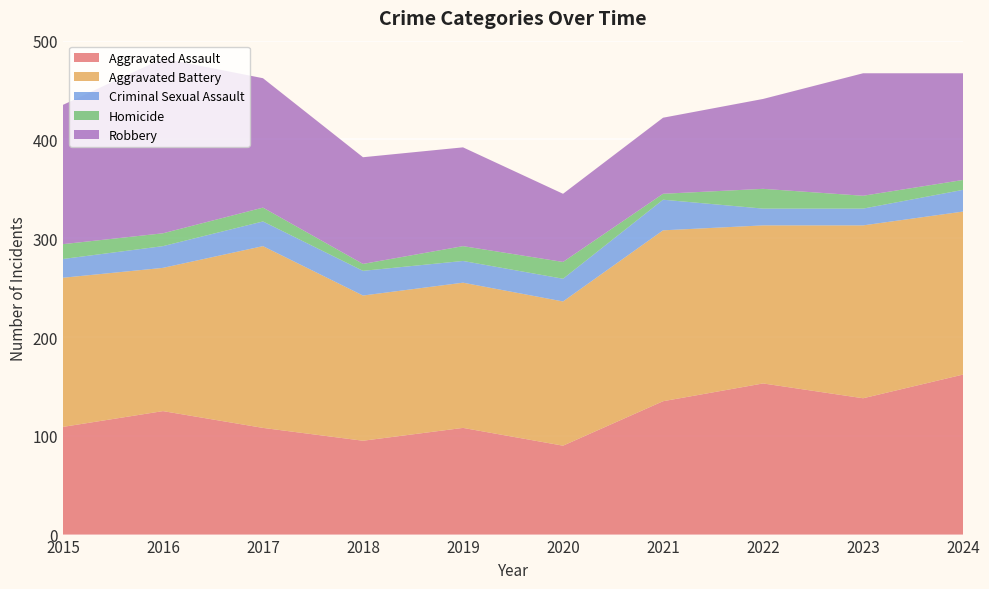

Reading left to right, extract all data points from this chart.

Aggravated Assault: 2015=109	2016=125	2017=108	2018=95	2019=108	2020=90	2021=135	2022=153	2023=138	2024=162
Aggravated Battery: 2015=151	2016=145	2017=184	2018=147	2019=147	2020=146	2021=173	2022=160	2023=175	2024=165
Criminal Sexual Assault: 2015=19	2016=22	2017=25	2018=25	2019=22	2020=23	2021=31	2022=17	2023=17	2024=22
Homicide: 2015=15	2016=13	2017=14	2018=7	2019=15	2020=17	2021=6	2022=20	2023=13	2024=10
Robbery: 2015=141	2016=177	2017=131	2018=108	2019=100	2020=69	2021=77	2022=91	2023=124	2024=108